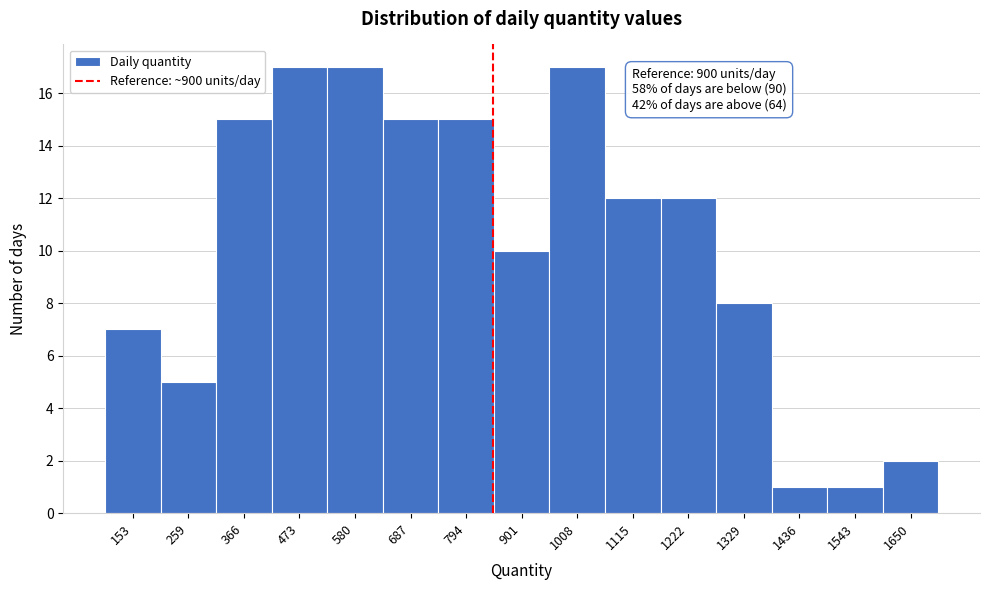

Reading left to right, what are all the values shown in this chart?

153=7	259=5	366=15	473=17	580=17	687=15	794=15	901=10	1008=17	1115=12	1222=12	1329=8	1436=1	1543=1	1650=2